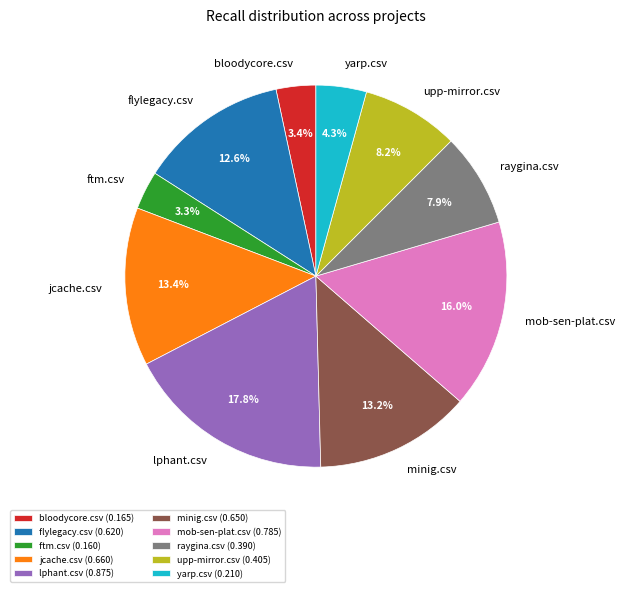

Do minig.csv and mob-sen-plat.csv together represent more than half of the pie?

No